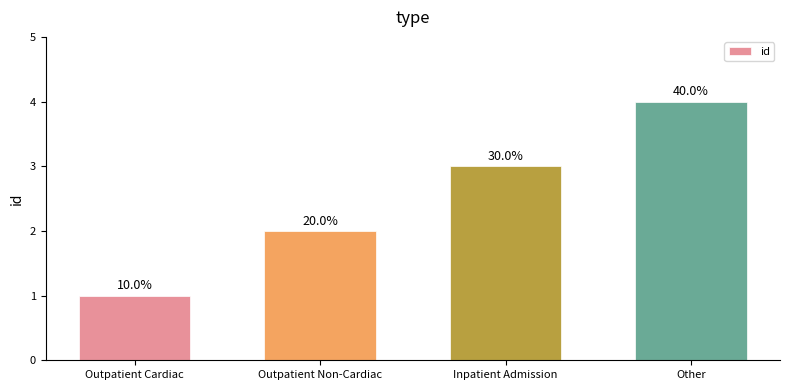

The value at Other is 5. True or false?

False